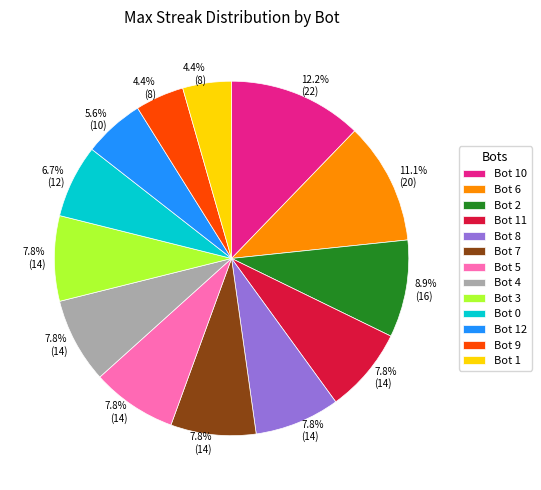

The Bot 3 slice represents 21% of the pie. True or false?

False